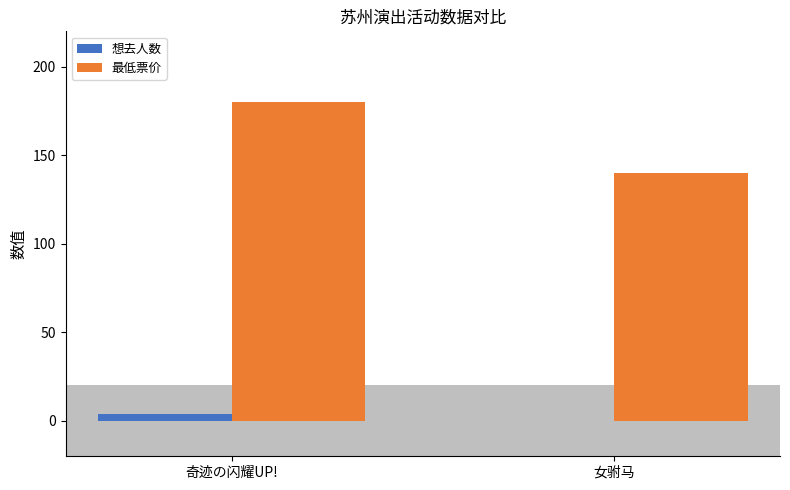

What is the difference between the 最低票价 values at 奇迹の闪耀UP! and 女驸马?

40